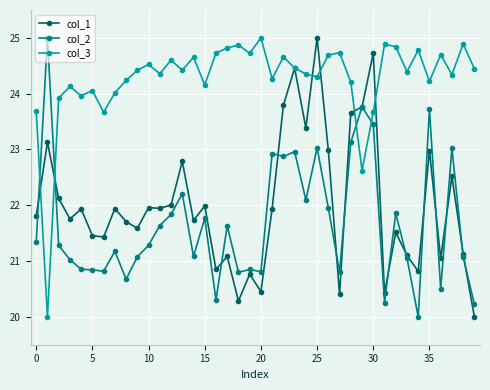

What is the value of the col_1 point at the 18th from the left?

21.1